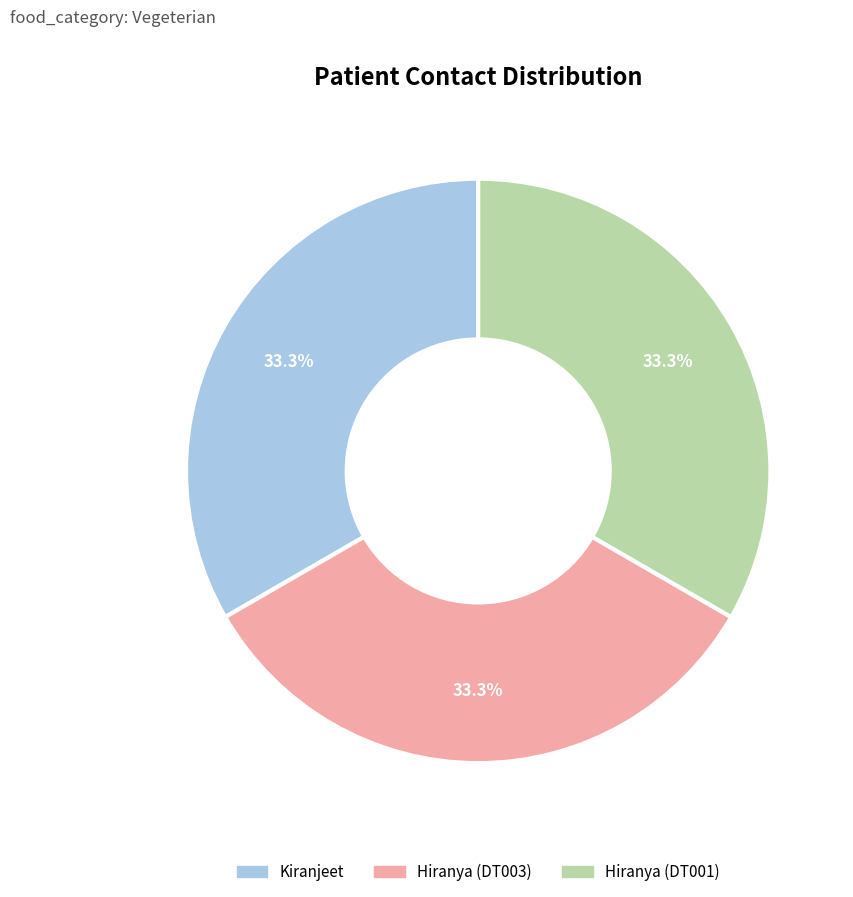

Is there a majority slice in this chart?

No